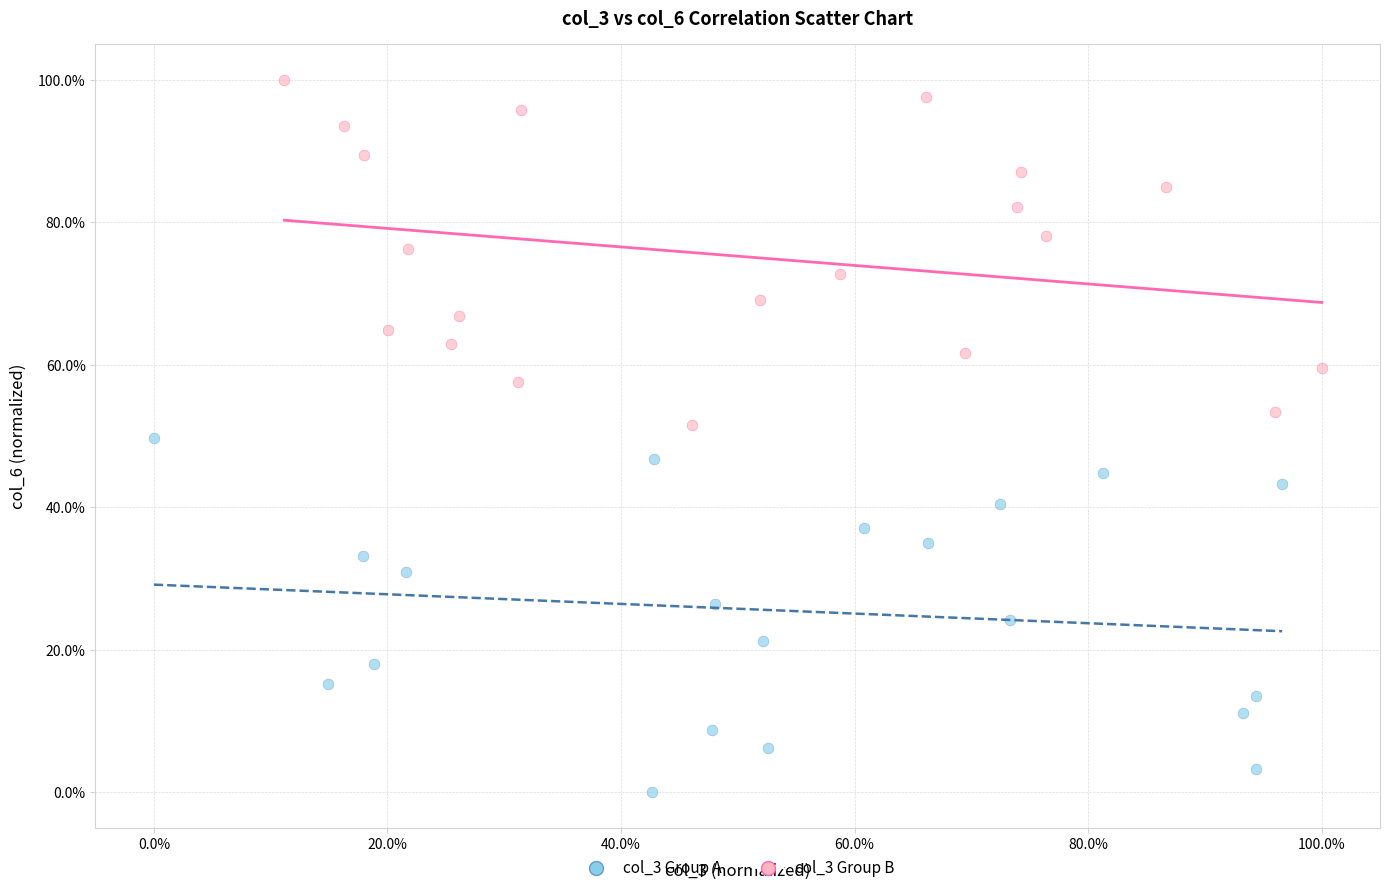

Which series contains the highest Y value?

col_3 Group B